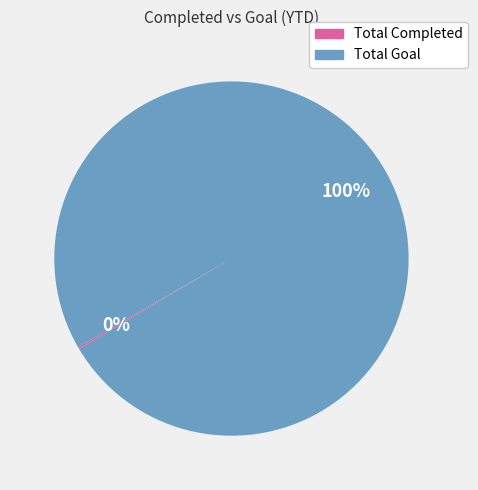

Is it true that Total Goal is 87% of the pie?

False